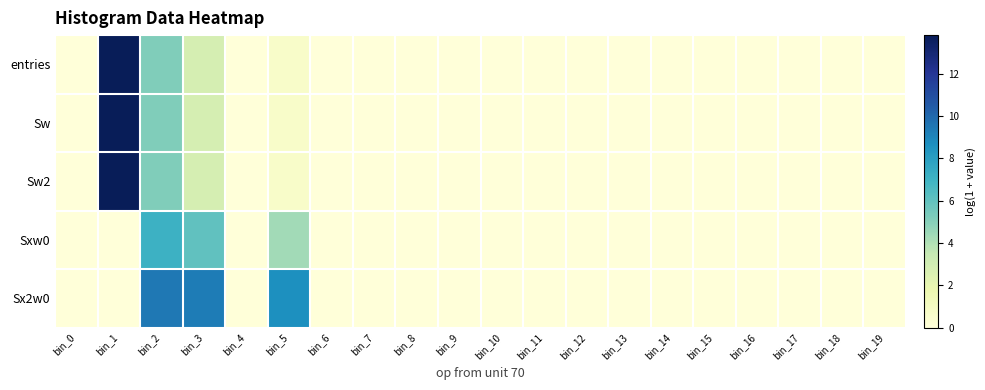

Reading left to right, extract all data points from this chart.

entries: bin_0=0.0	bin_1=13.8	bin_2=5.2	bin_3=2.8	bin_4=0.0	bin_5=0.7	bin_6=0.0	bin_7=0.0	bin_8=0.0	bin_9=0.0	bin_10=0.0	bin_11=0.0	bin_12=0.0	bin_13=0.0	bin_14=0.0	bin_15=0.0	bin_16=0.0	bin_17=0.0	bin_18=0.0	bin_19=0.0
Sw: bin_0=0.0	bin_1=13.8	bin_2=5.2	bin_3=2.8	bin_4=0.0	bin_5=0.7	bin_6=0.0	bin_7=0.0	bin_8=0.0	bin_9=0.0	bin_10=0.0	bin_11=0.0	bin_12=0.0	bin_13=0.0	bin_14=0.0	bin_15=0.0	bin_16=0.0	bin_17=0.0	bin_18=0.0	bin_19=0.0
Sw2: bin_0=0.0	bin_1=13.8	bin_2=5.2	bin_3=2.8	bin_4=0.0	bin_5=0.7	bin_6=0.0	bin_7=0.0	bin_8=0.0	bin_9=0.0	bin_10=0.0	bin_11=0.0	bin_12=0.0	bin_13=0.0	bin_14=0.0	bin_15=0.0	bin_16=0.0	bin_17=0.0	bin_18=0.0	bin_19=0.0
Sxw0: bin_0=0.0	bin_1=0.0	bin_2=7.1	bin_3=6.0	bin_4=0.0	bin_5=4.3	bin_6=0.0	bin_7=0.0	bin_8=0.0	bin_9=0.0	bin_10=0.0	bin_11=0.0	bin_12=0.0	bin_13=0.0	bin_14=0.0	bin_15=0.0	bin_16=0.0	bin_17=0.0	bin_18=0.0	bin_19=0.0
Sx2w0: bin_0=0.0	bin_1=0.0	bin_2=9.5	bin_3=9.3	bin_4=0.0	bin_5=8.6	bin_6=0.0	bin_7=0.0	bin_8=0.0	bin_9=0.0	bin_10=0.0	bin_11=0.0	bin_12=0.0	bin_13=0.0	bin_14=0.0	bin_15=0.0	bin_16=0.0	bin_17=0.0	bin_18=0.0	bin_19=0.0